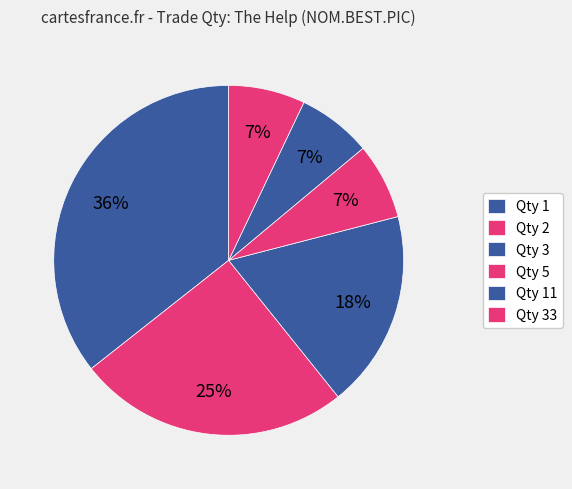

To the nearest percent, what is the average slice percentage?

17%